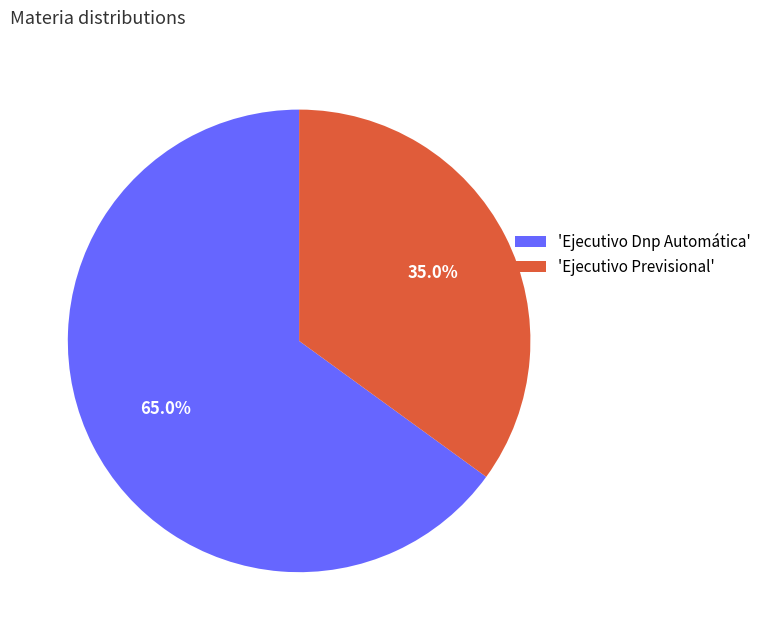

Combined, do 'Ejecutivo Dnp Automática' and 'Ejecutivo Previsional' account for over 50%?

Yes